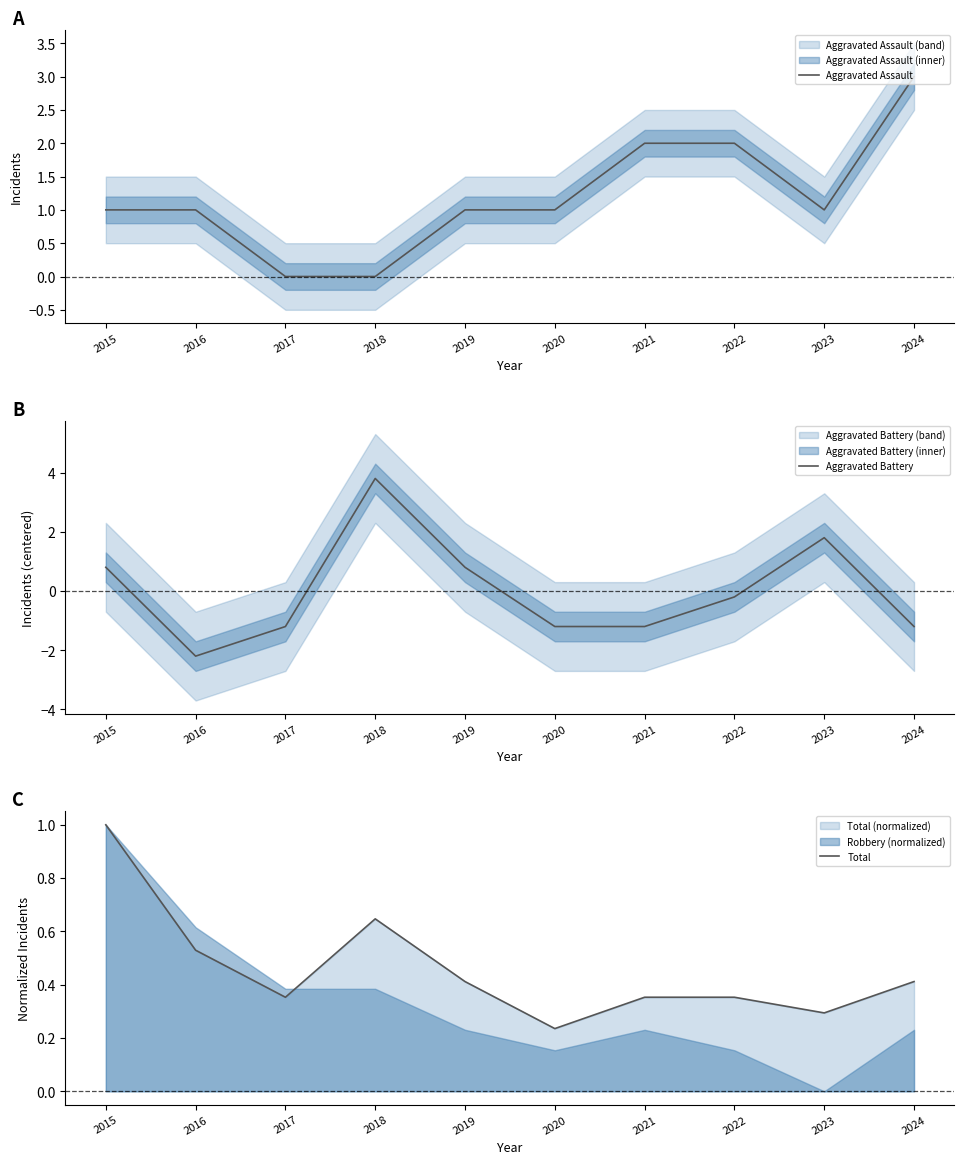

Where does the Aggravated Battery series first go above 0?

2015